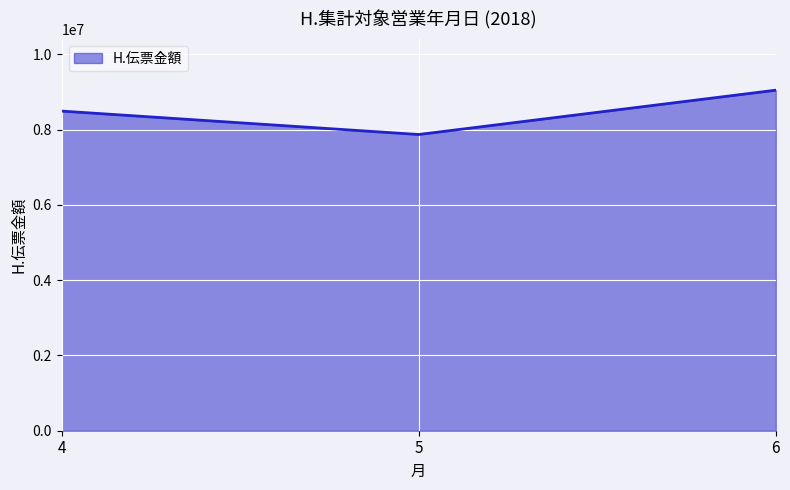

Rank the categories by value from highest to lowest.

6, 4, 5